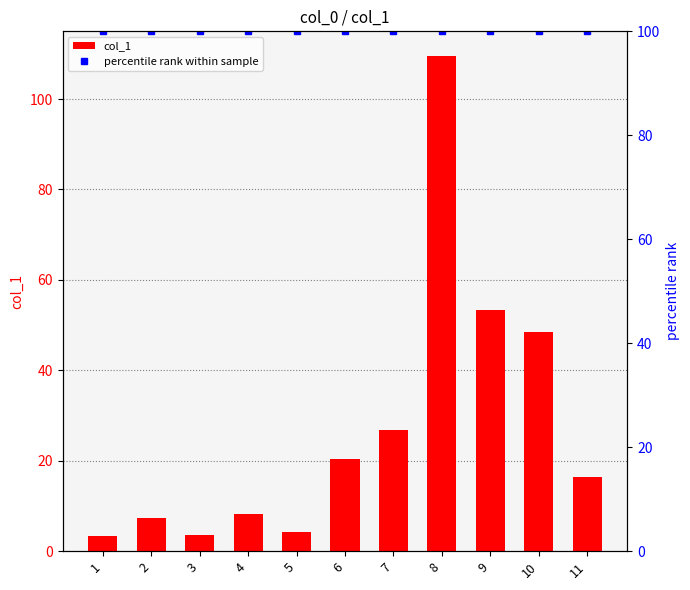

Rank the series at 3 from highest to lowest value.

percentile rank within sample, col_1